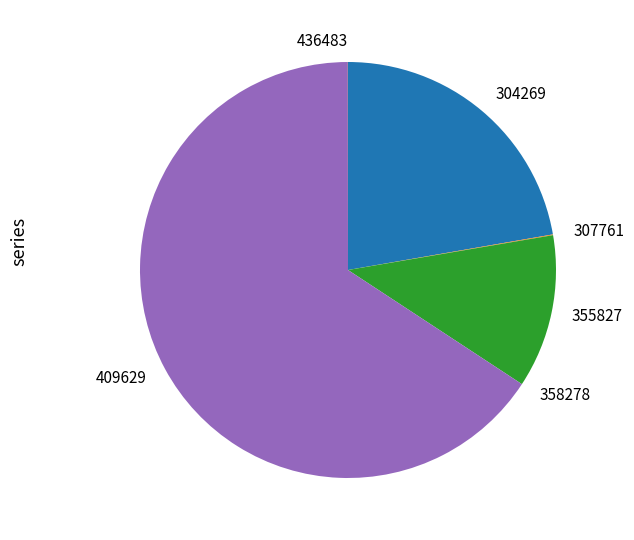

Which has a higher value, 355827 or 304269?

304269